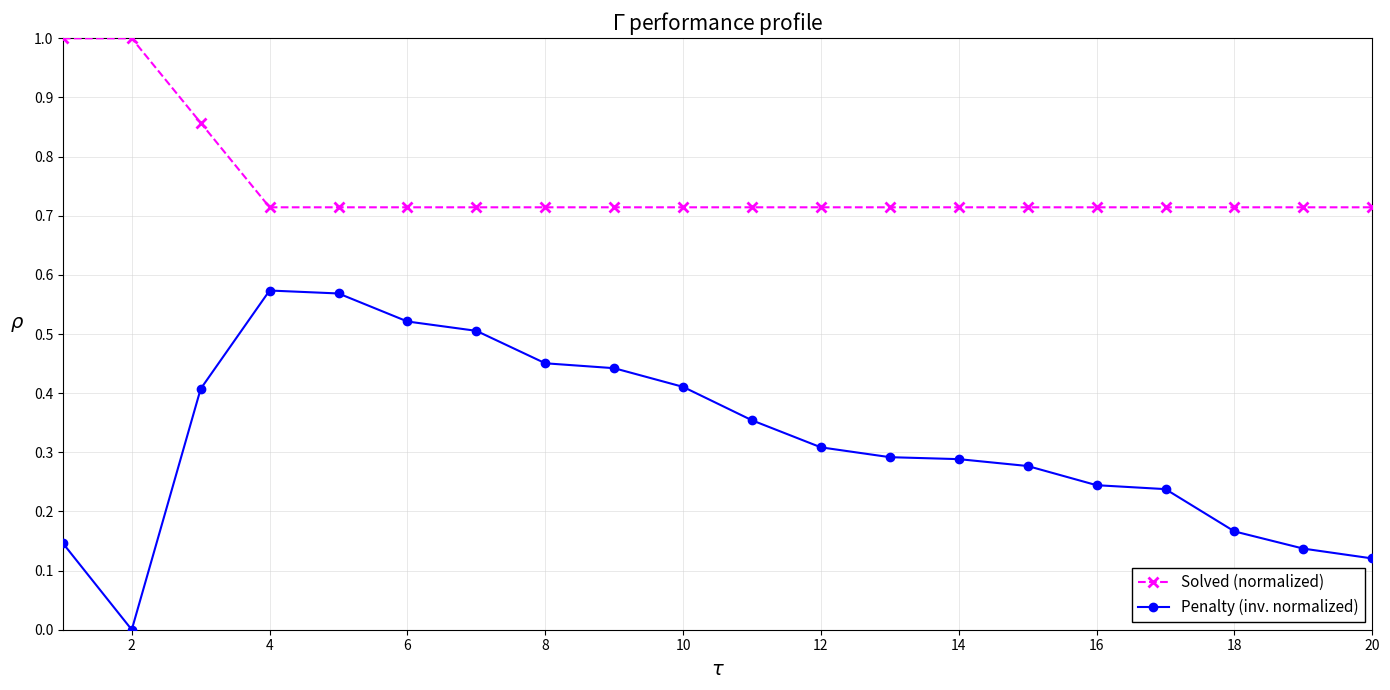

True or false: Penalty (inv. normalized) and Solved (normalized) intersect in this chart.

False